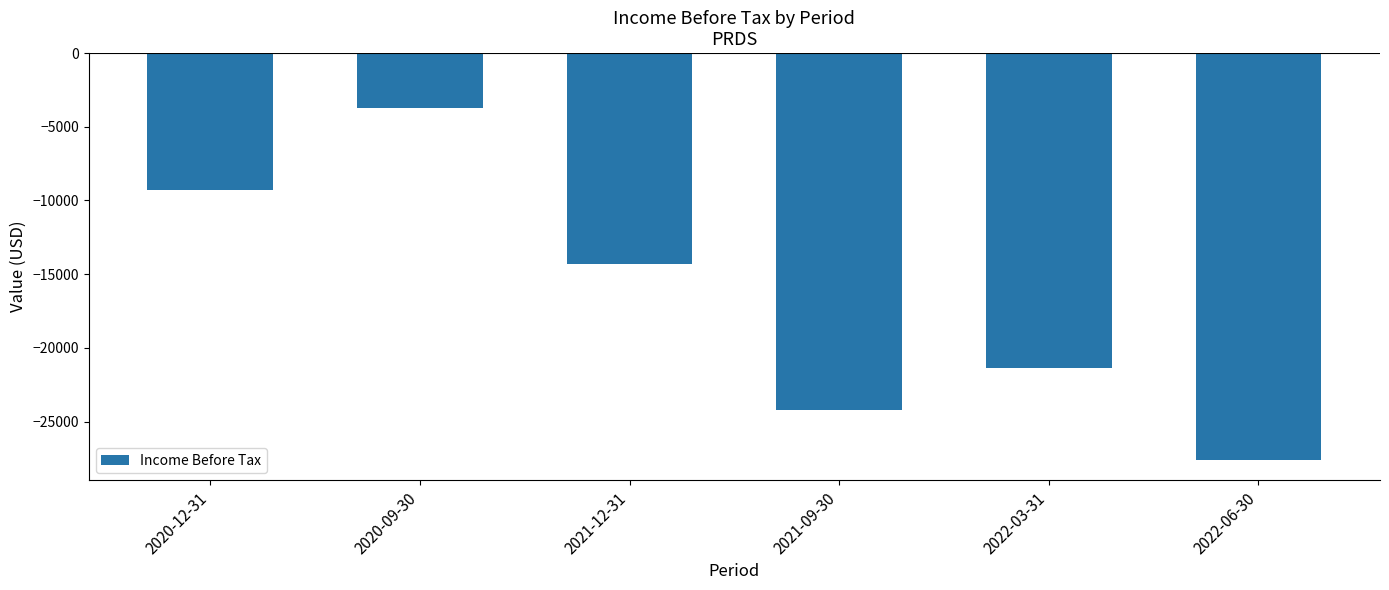

The value at 2021-12-31 is -3361. True or false?

False